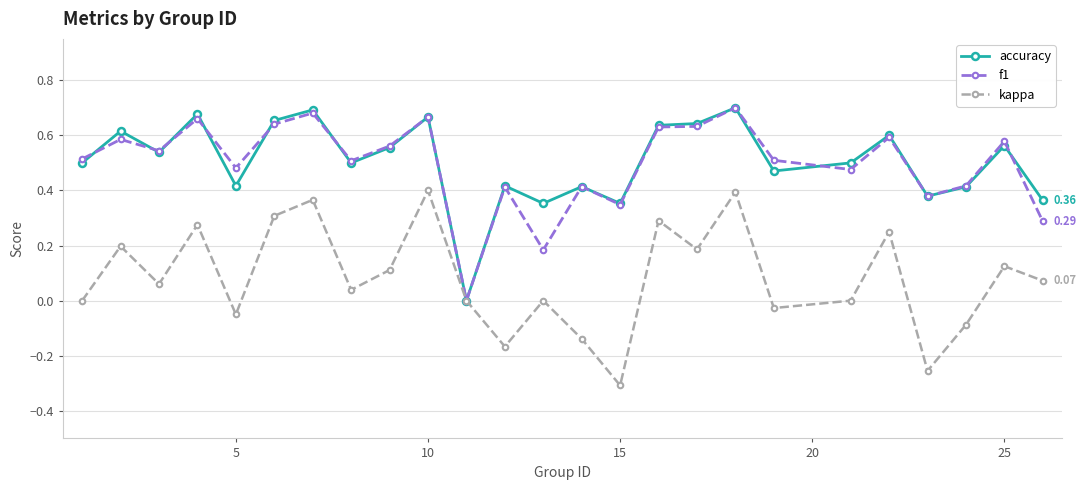

True or false: f1 has more than 1 points higher than both neighbors.

True